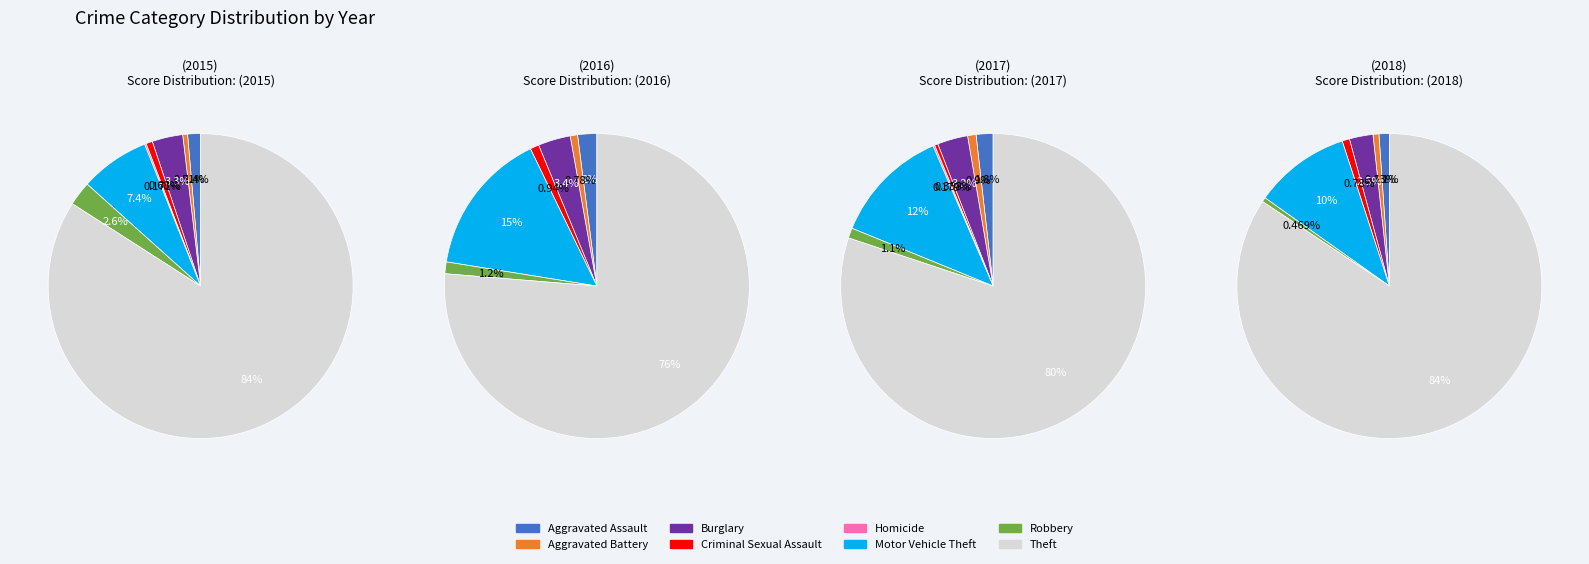

To the nearest percent, what portion does Aggravated Assault represent?

1%